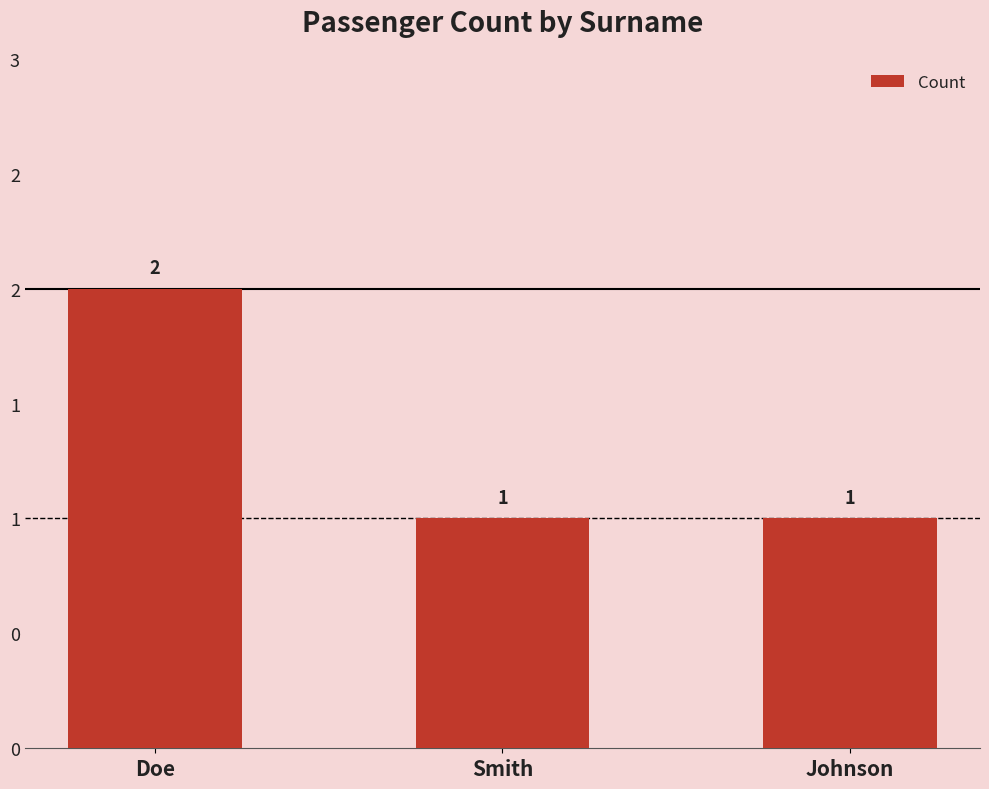

The chart shows a value of 0 at Doe. True or false?

False